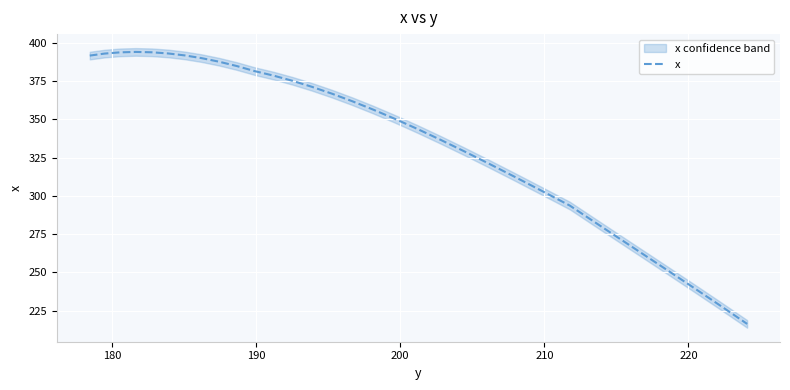

How many values are below 361?

16